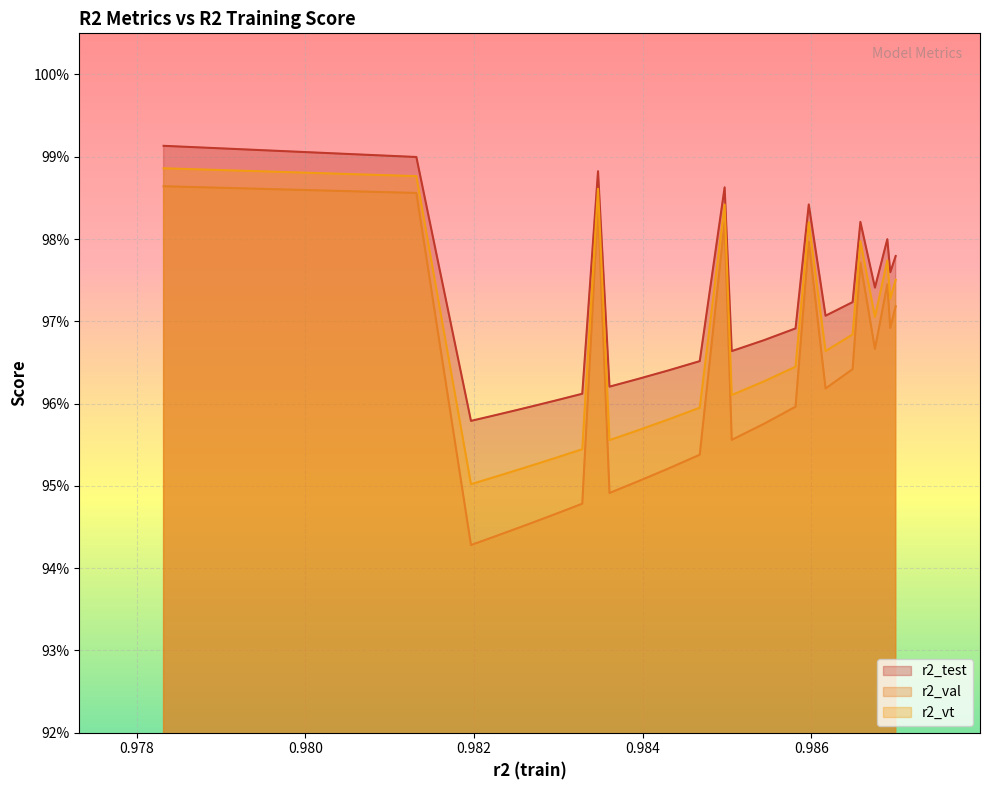

What is the label of the 10th point from the right?

0.985437461070391